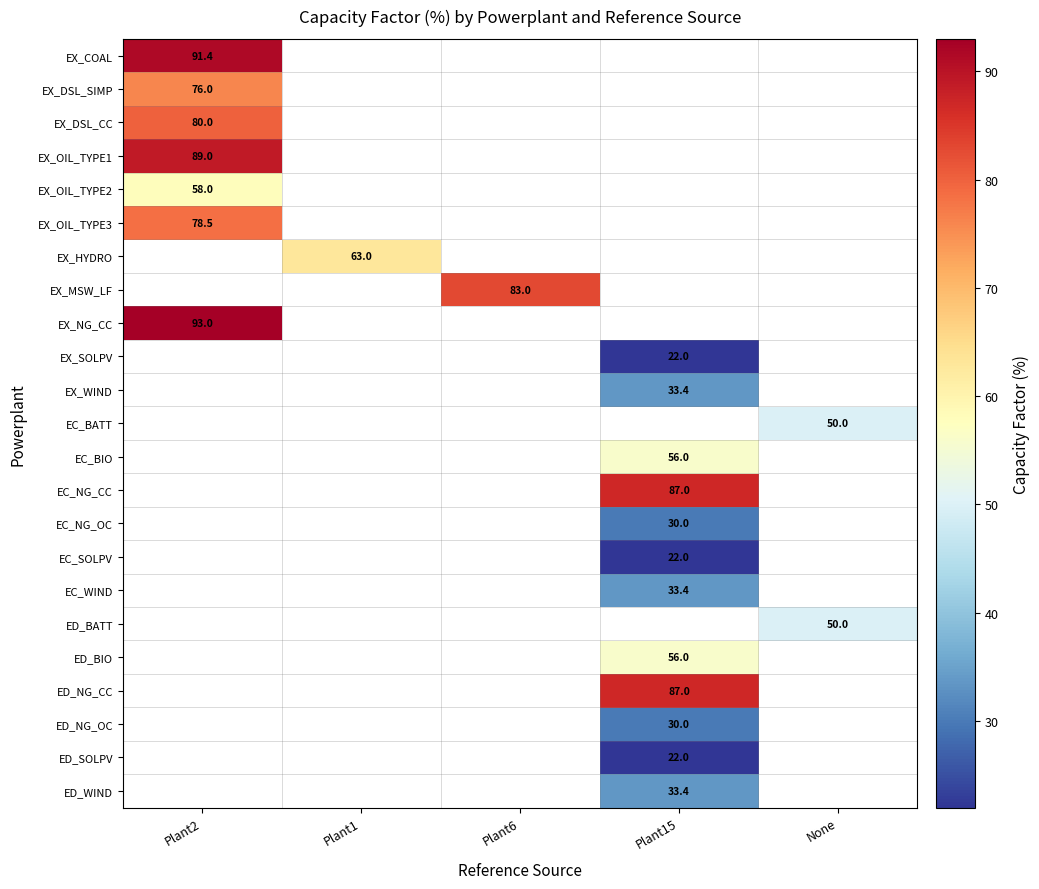

True or false: EX_SOLPV has a value of 13.6 at Plant15.

False